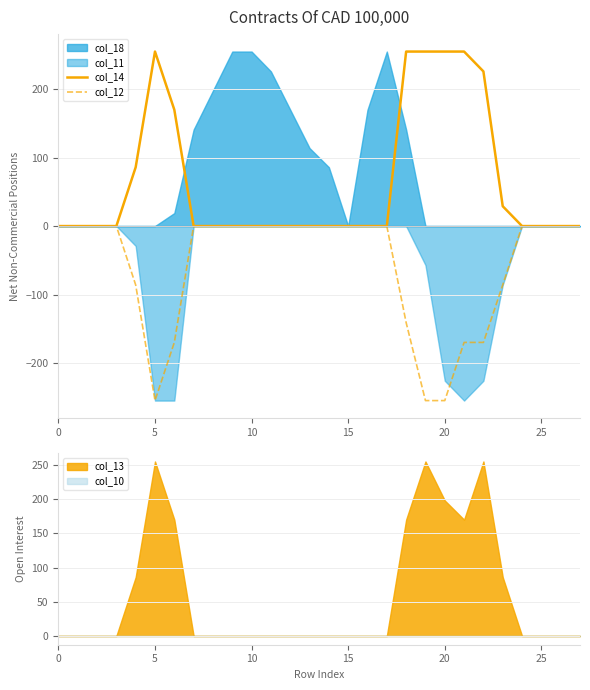

The value of col_12 at 15 is 0. True or false?

True